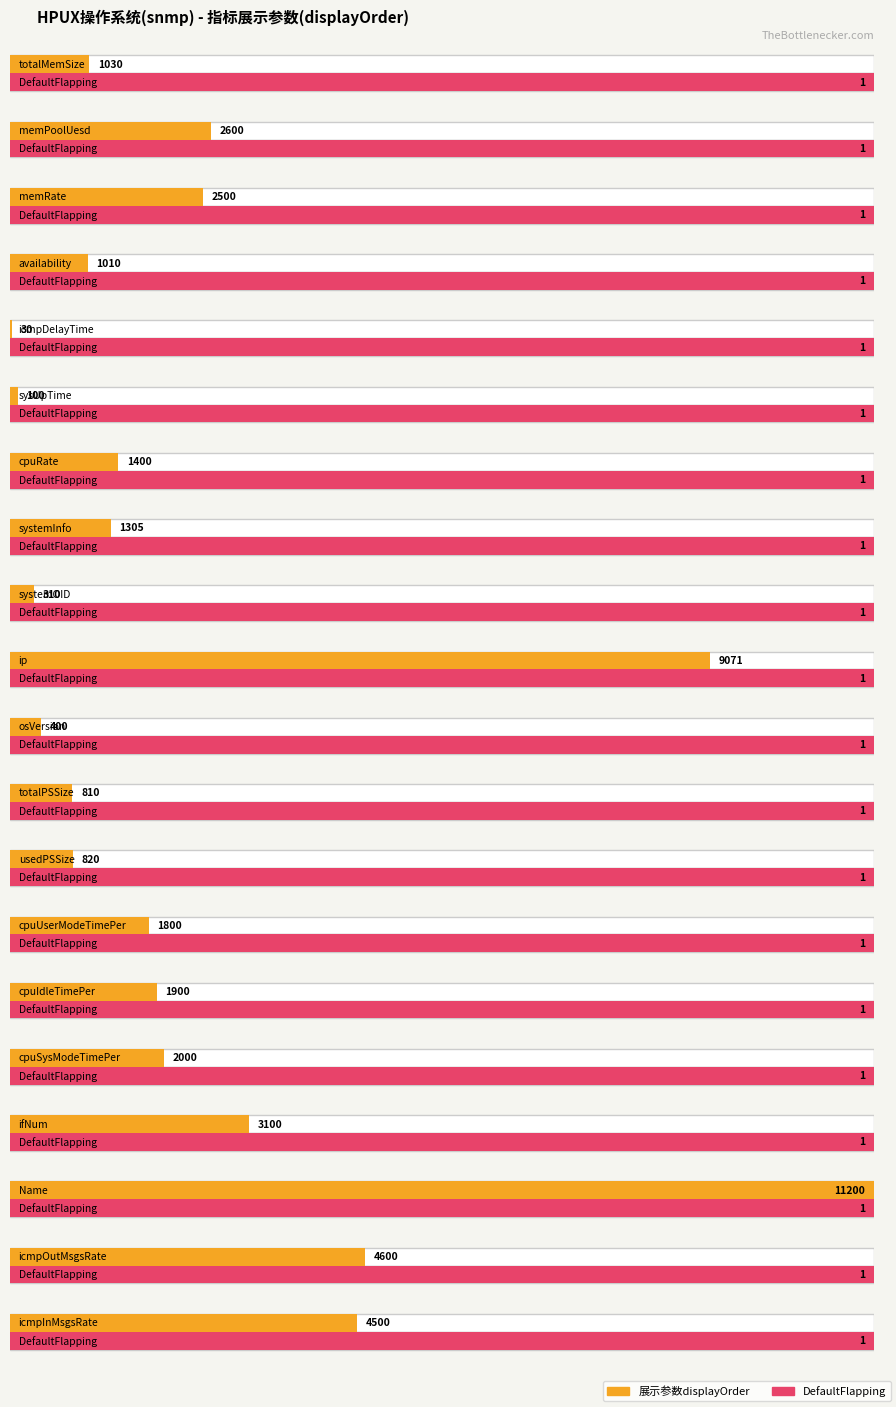

Where is DefaultFlapping nearest to the value 1?

totalMemSize